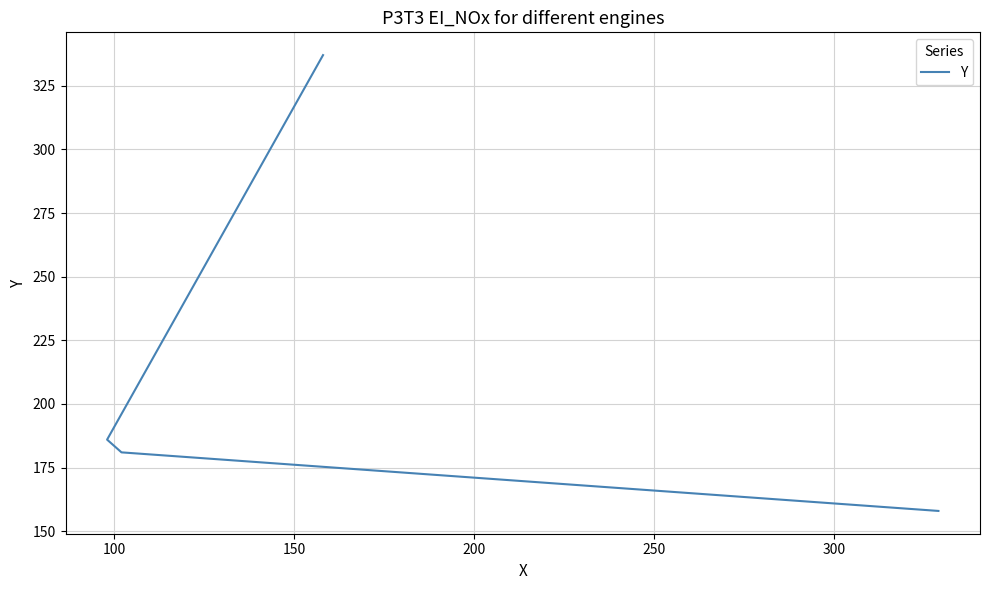

How many data points are above 186?

1